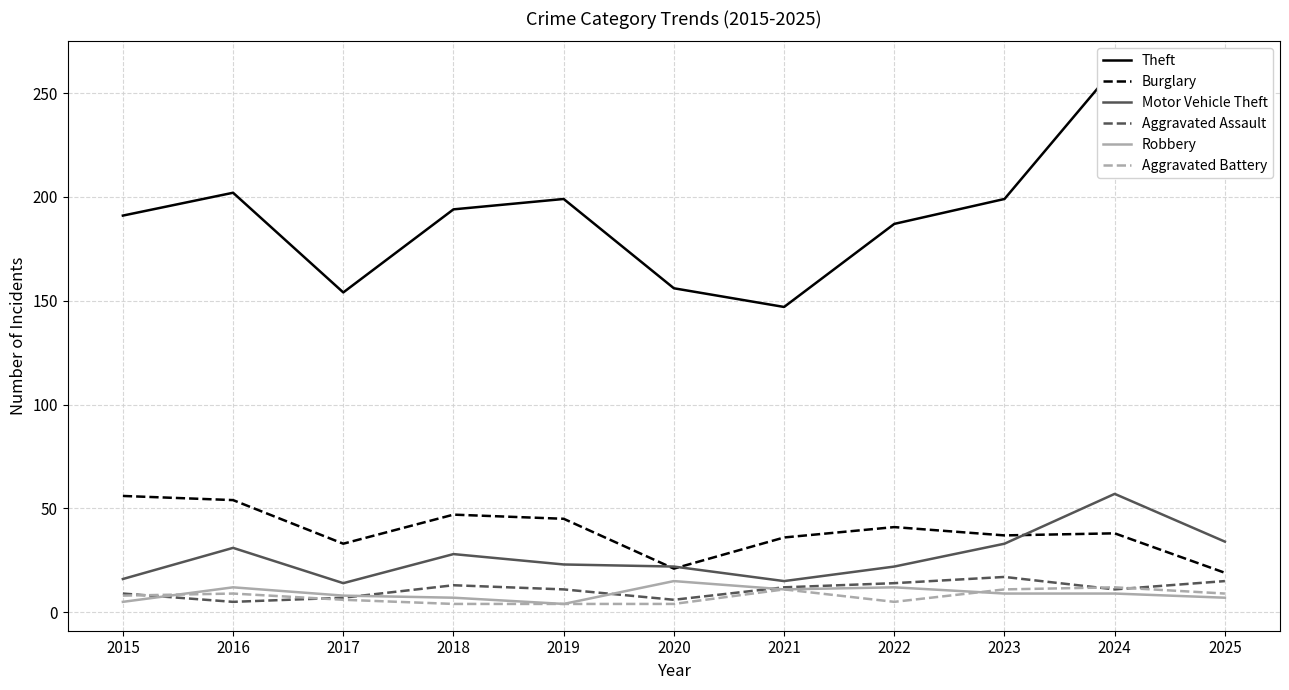

At which label is Burglary closest to 37?

2023